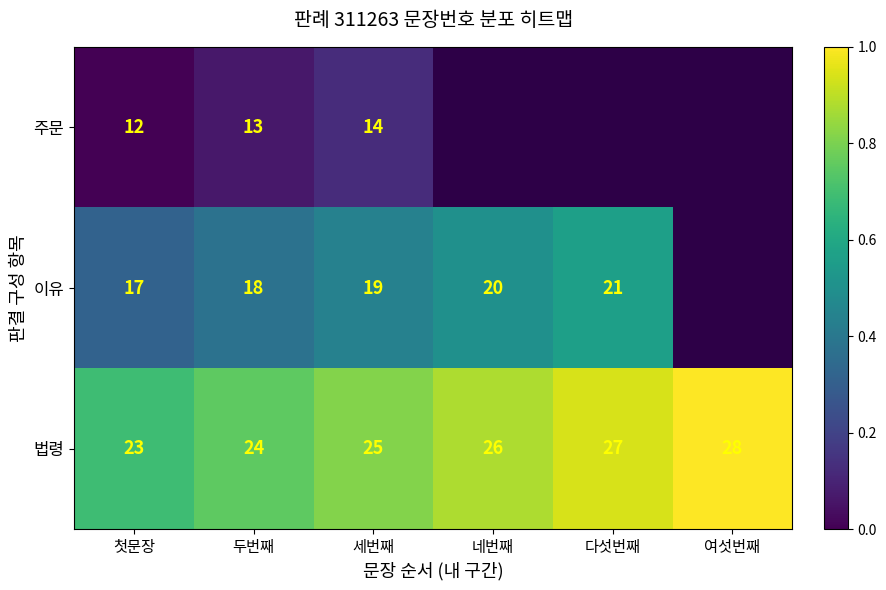

Count the number of categories in the chart.

6